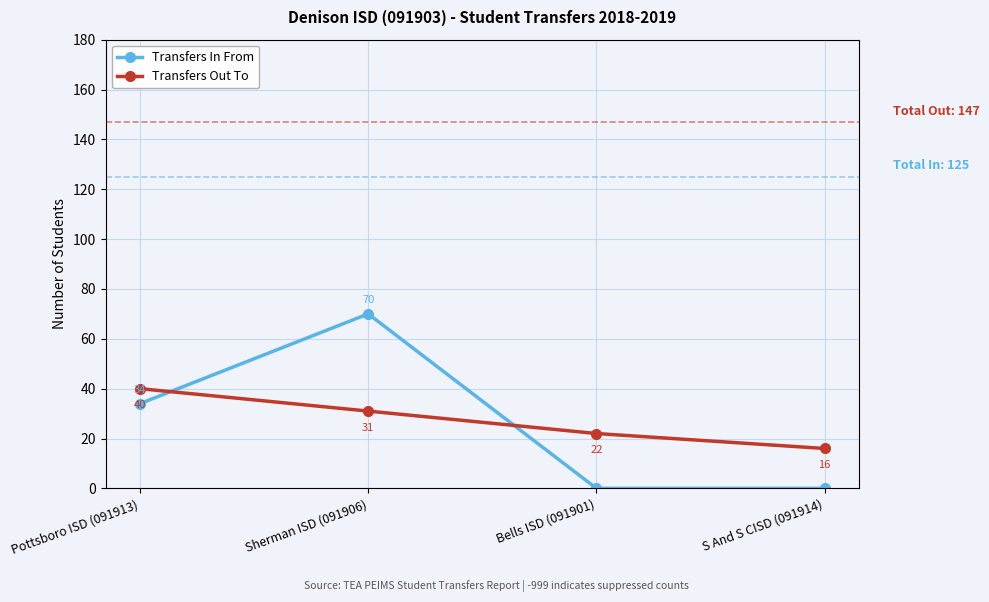

Does the chart have visible grid lines?

Yes